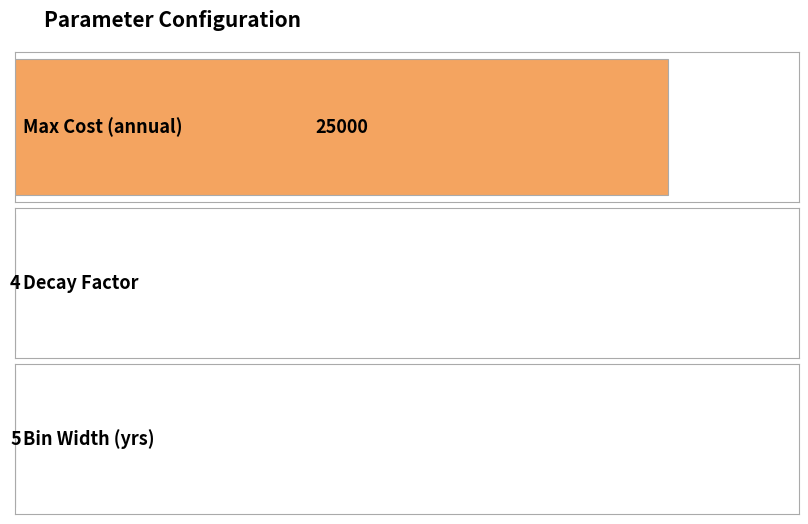

Is it true that the value at  is 4?

True